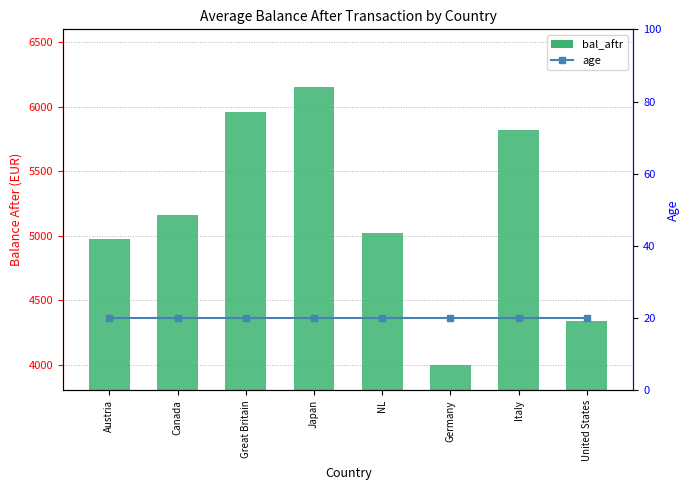

Which series has the widest spread of values?

bal_aftr